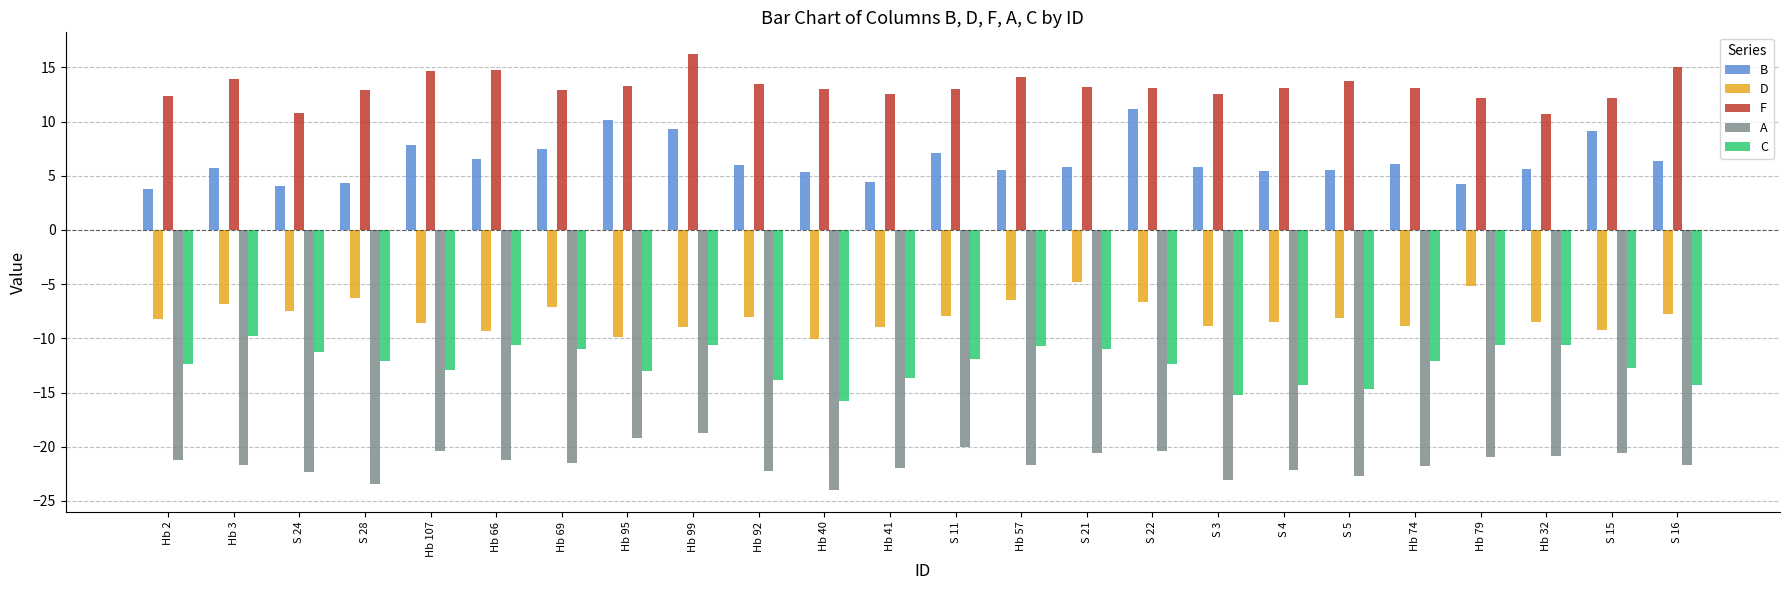

Rank the series by their maximum value, from highest to lowest.

F, B, D, C, A